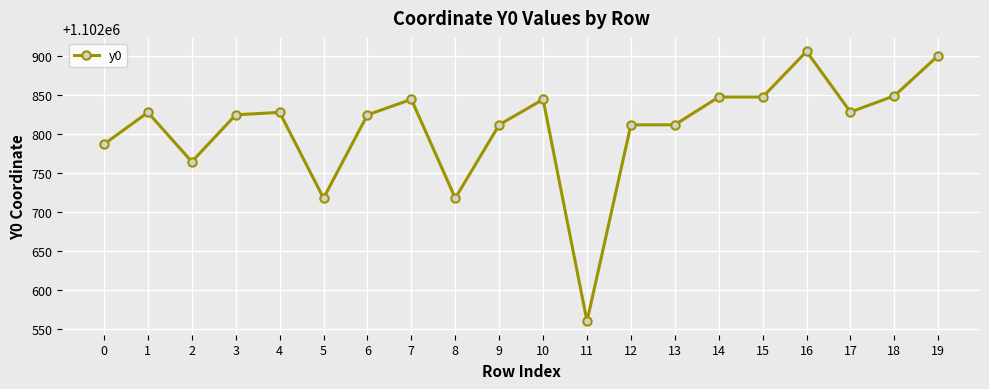

What is the greatest value displayed?

1102905.4